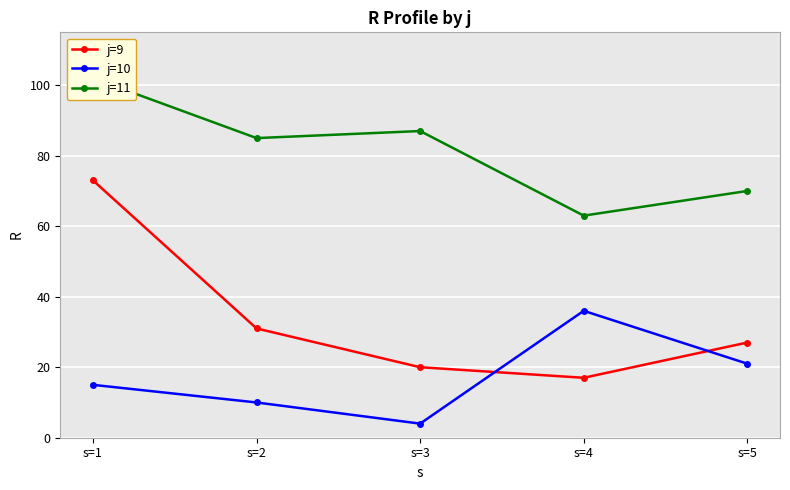

What is the greatest value displayed?

102